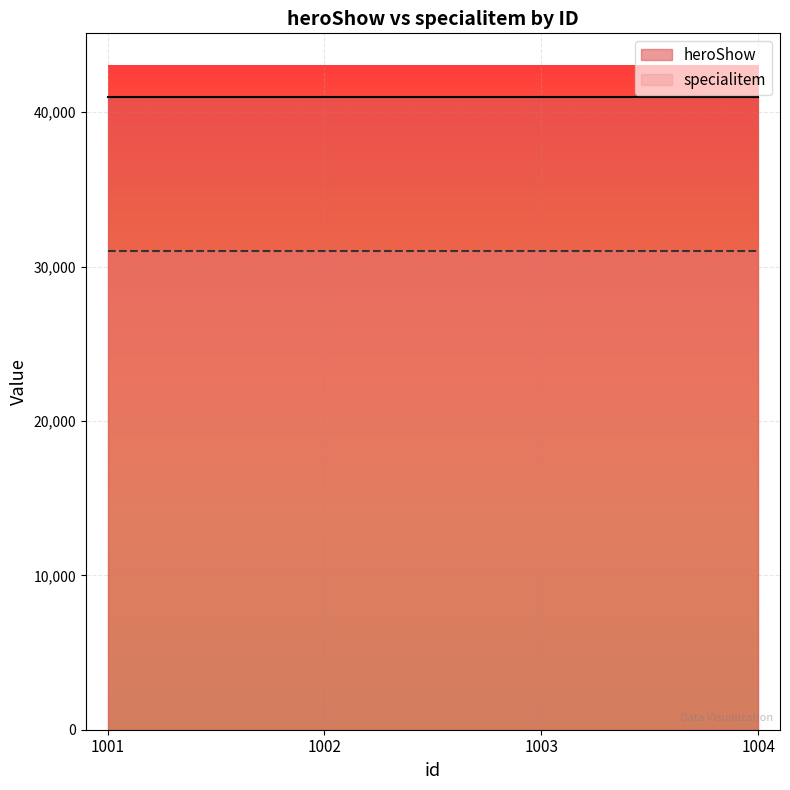

Which series changed the most between 1002 and 1003?

heroShow